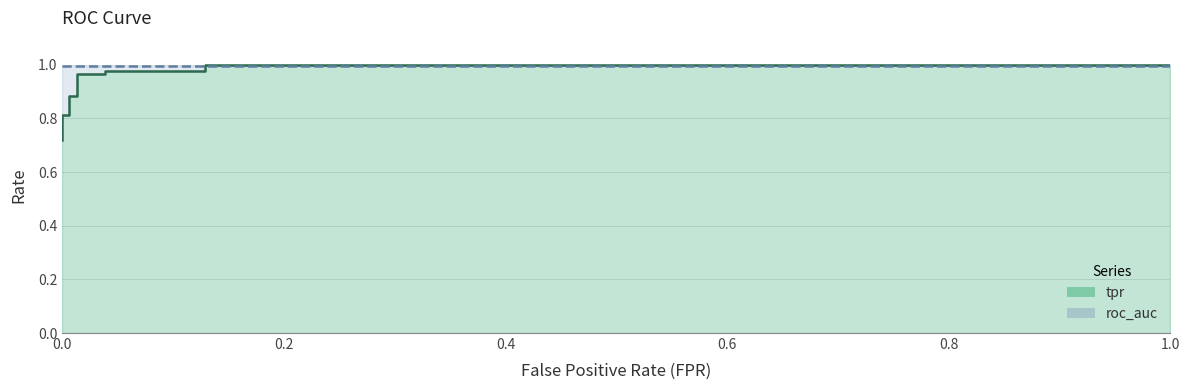

What is the smallest value displayed?

0.7